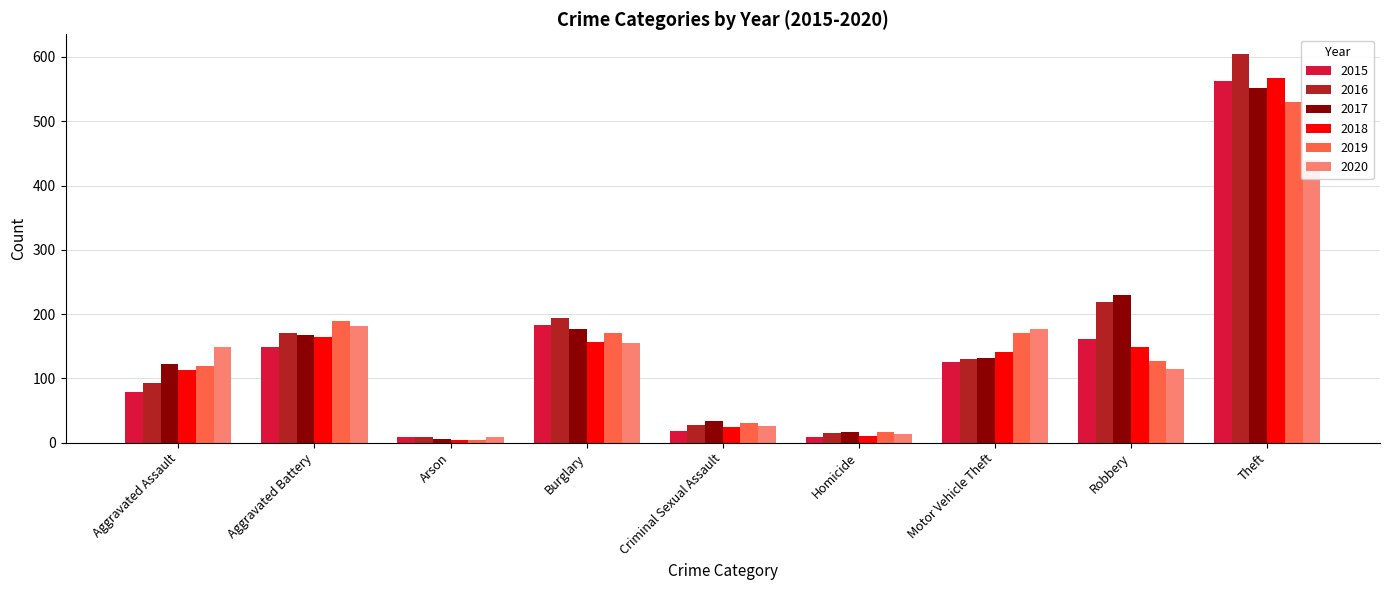

Reading right to left, list all the values displayed in this chart.

2015: Theft=563	Robbery=161	Motor Vehicle Theft=126	Homicide=9	Criminal Sexual Assault=18	Burglary=183	Arson=9	Aggravated Battery=148	Aggravated Assault=78
2016: Theft=605	Robbery=219	Motor Vehicle Theft=130	Homicide=15	Criminal Sexual Assault=28	Burglary=194	Arson=9	Aggravated Battery=170	Aggravated Assault=93
2017: Theft=552	Robbery=230	Motor Vehicle Theft=131	Homicide=17	Criminal Sexual Assault=33	Burglary=177	Arson=6	Aggravated Battery=167	Aggravated Assault=123
2018: Theft=567	Robbery=148	Motor Vehicle Theft=141	Homicide=10	Criminal Sexual Assault=25	Burglary=157	Arson=4	Aggravated Battery=164	Aggravated Assault=113
2019: Theft=530	Robbery=127	Motor Vehicle Theft=171	Homicide=17	Criminal Sexual Assault=30	Burglary=170	Arson=4	Aggravated Battery=189	Aggravated Assault=119
2020: Theft=440	Robbery=114	Motor Vehicle Theft=176	Homicide=13	Criminal Sexual Assault=26	Burglary=155	Arson=9	Aggravated Battery=181	Aggravated Assault=149